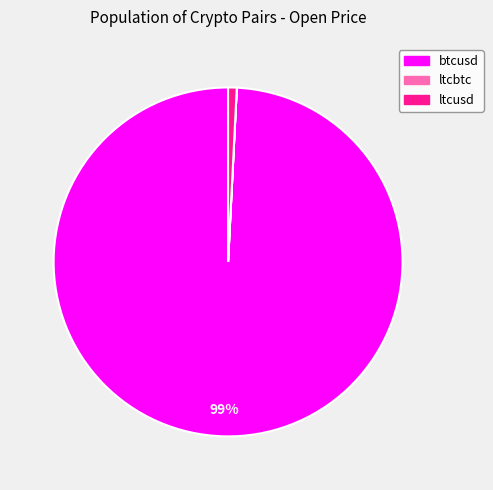

What is the majority slice?

btcusd